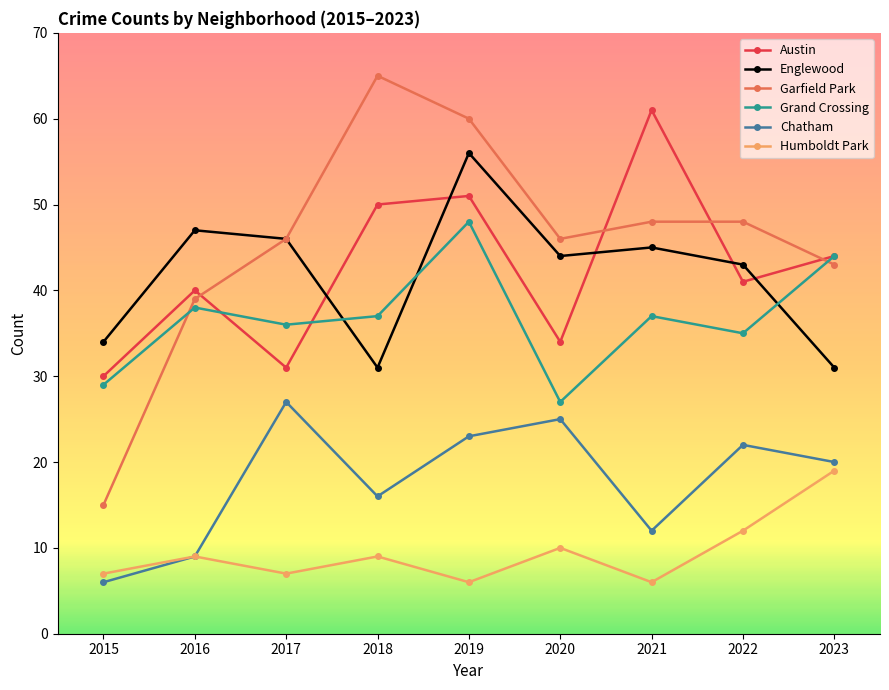

The value of Grand Crossing at 2020 is 27. True or false?

True